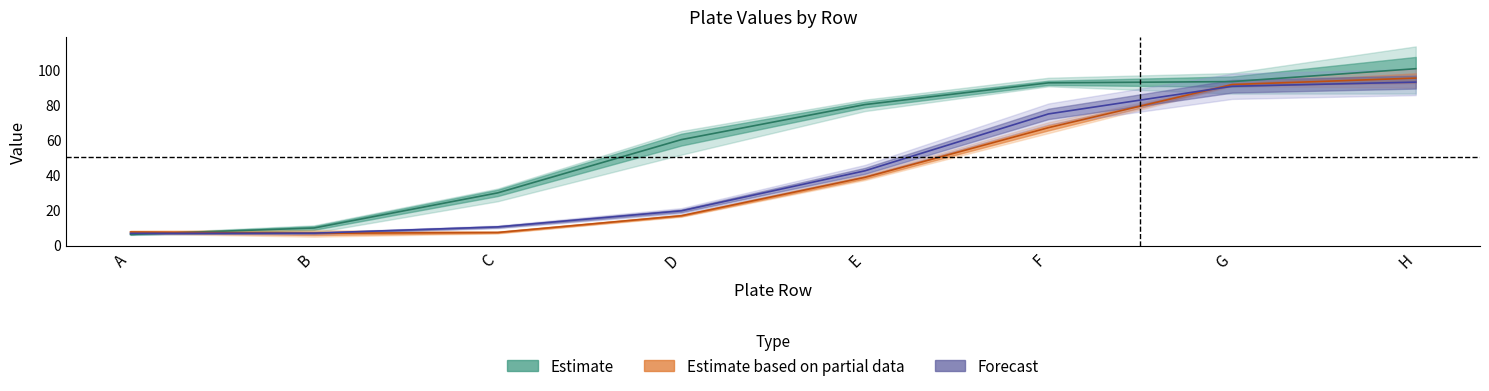

Which has a higher value, G or B?

G